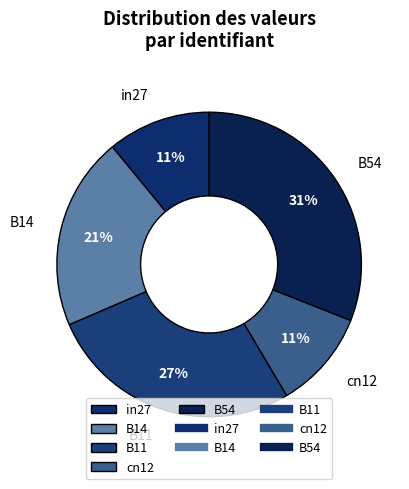

How many slices are in this pie chart?

5